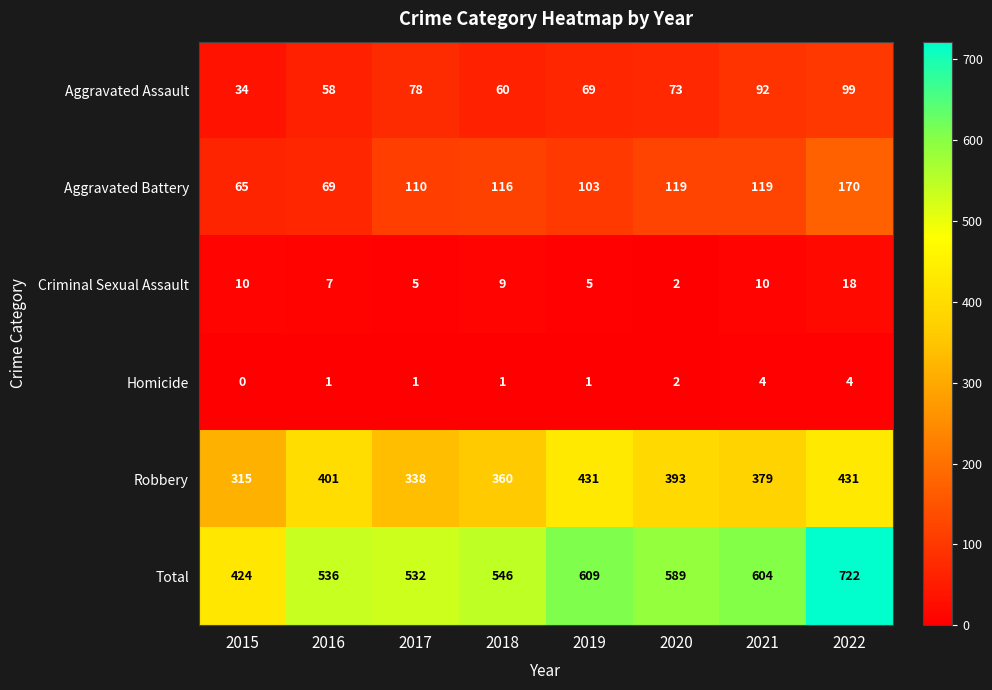

What is the difference between the Aggravated Battery values at 2019 and 2016?

34